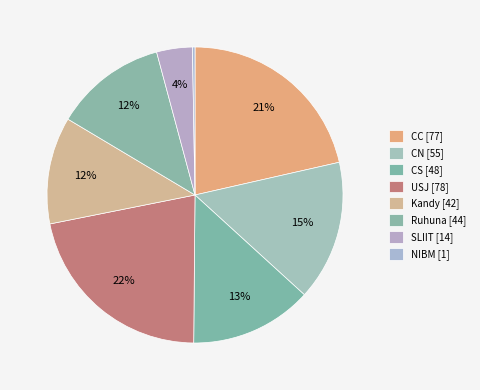

Count the number of slices in the pie.

8